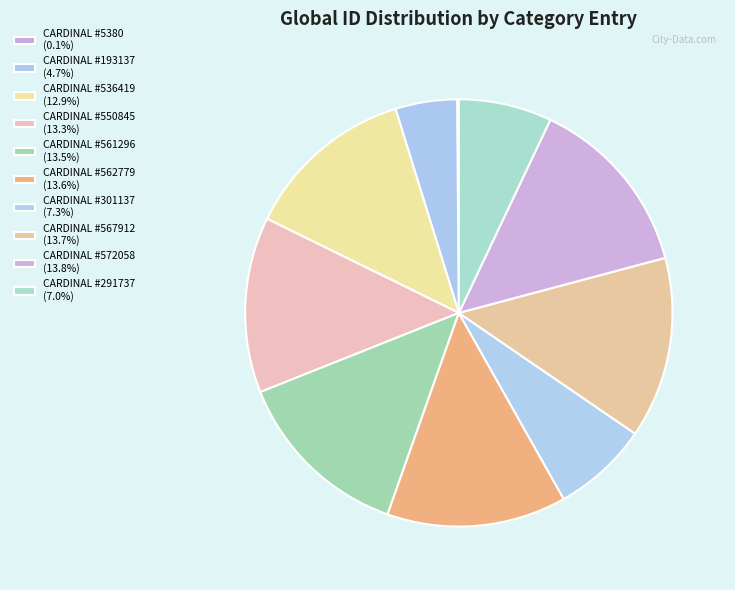

Count the number of slices in the pie.

10